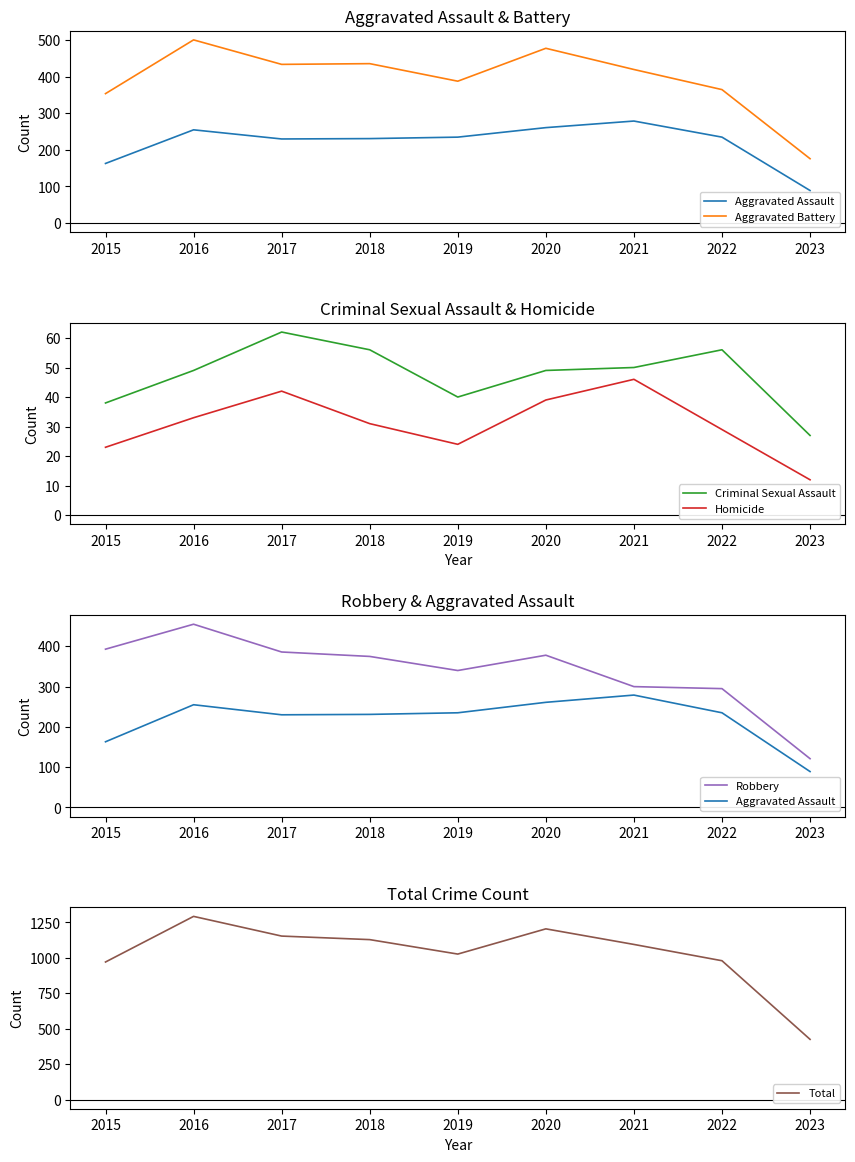

What is the sum of the Homicide values at 2017 and 2021?

88